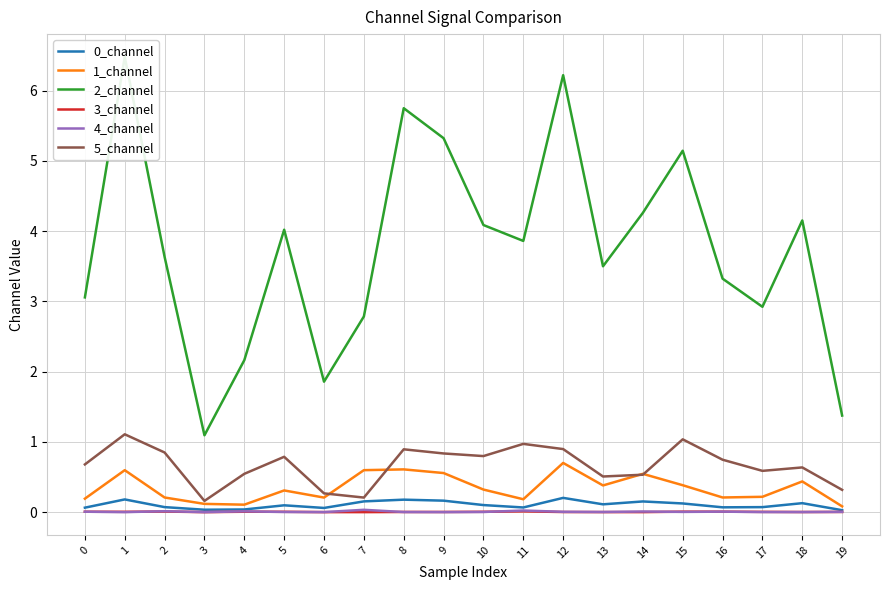

What is the difference between the maximum and minimum values in the 5_channel series?

0.9